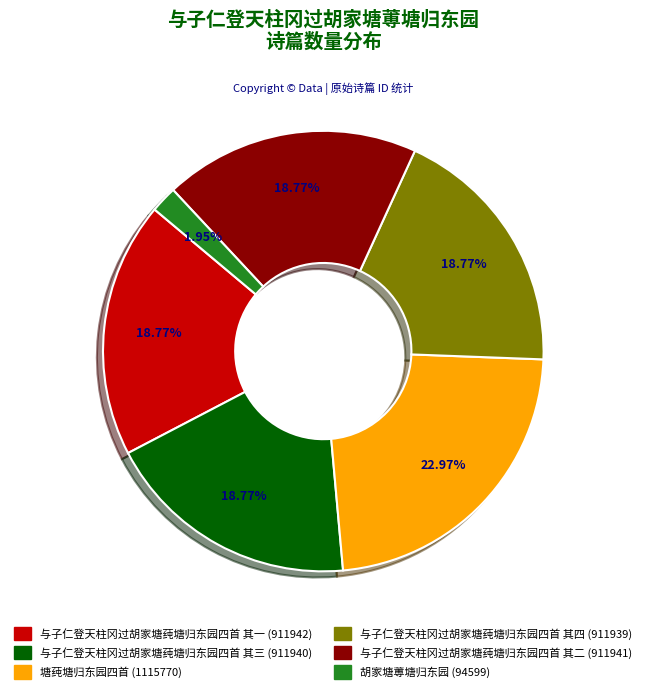

Does any single category account for the majority?

No